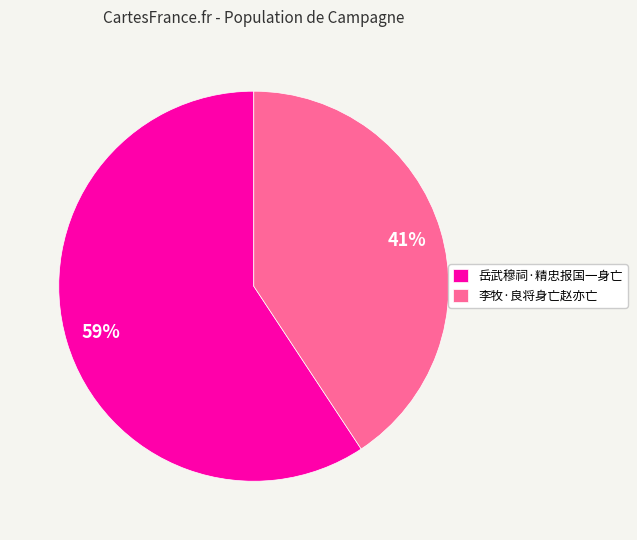

Is the sum of 李牧·良将身亡赵亦亡 and 岳武穆祠·精忠报国一身亡 greater than half?

Yes